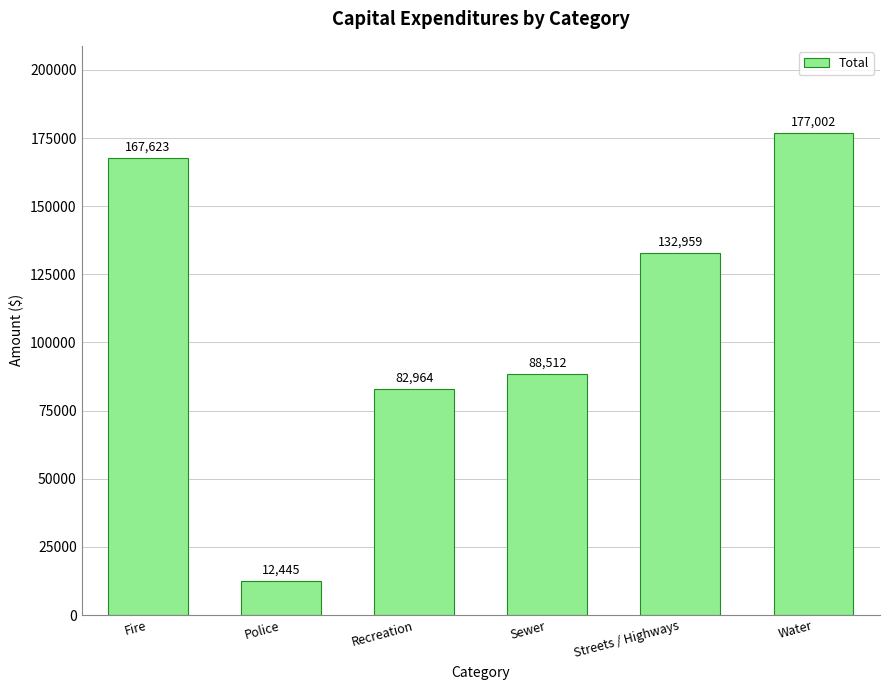

Reading right to left, list all the values displayed in this chart.

Water=177002	Streets / Highways=132959	Sewer=88512	Recreation=82964	Police=12445	Fire=167623